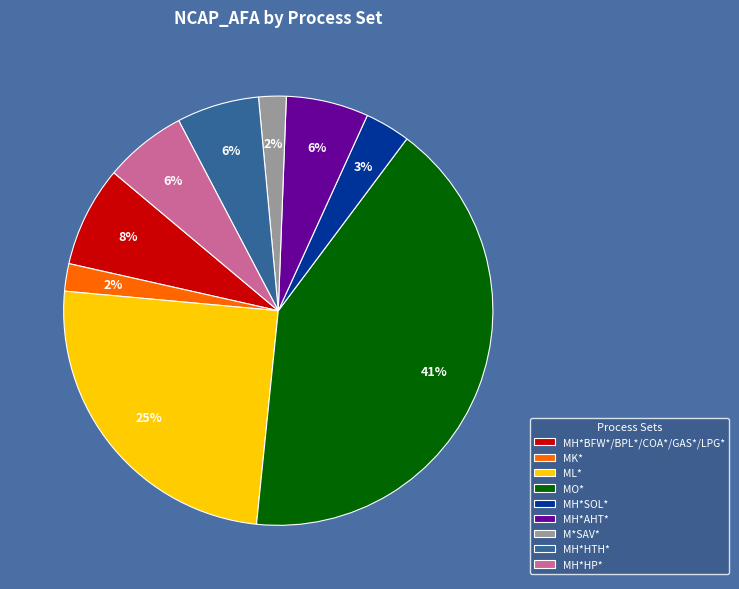

Is the sum of MH*HP* and M*SAV* greater than half?

No